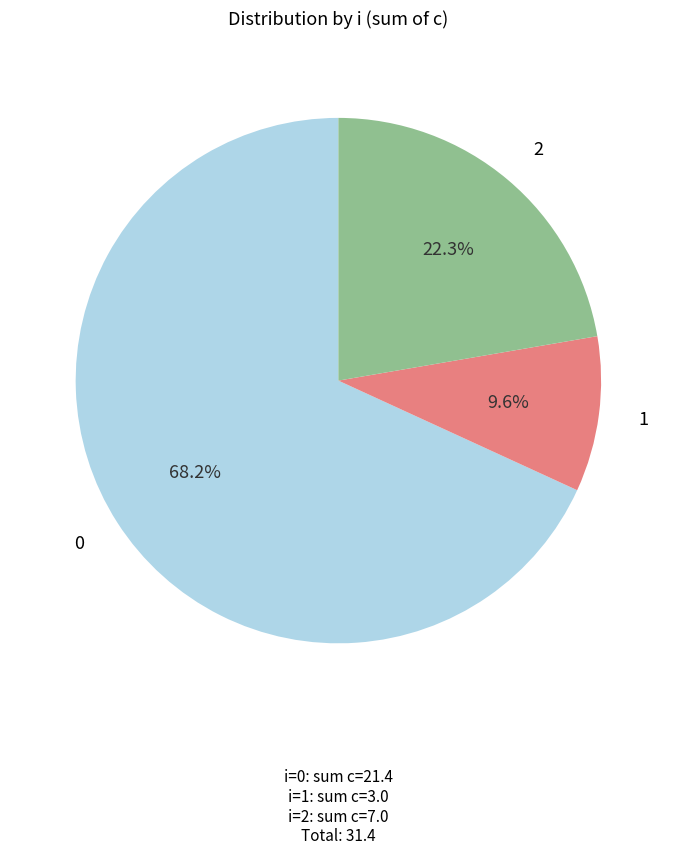

What is the ratio of the value at 1 to the value at 2?

0.4